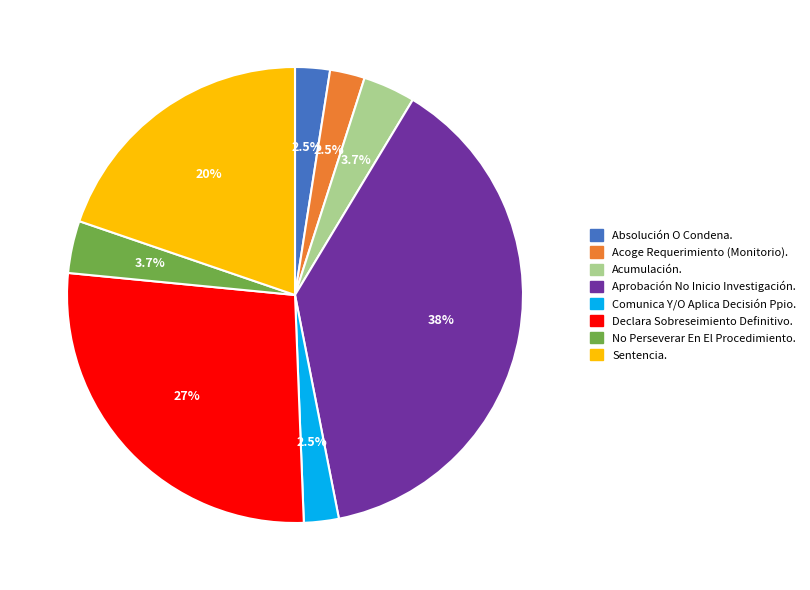

Is it true that Absolución O Condena. is 11% of the pie?

False